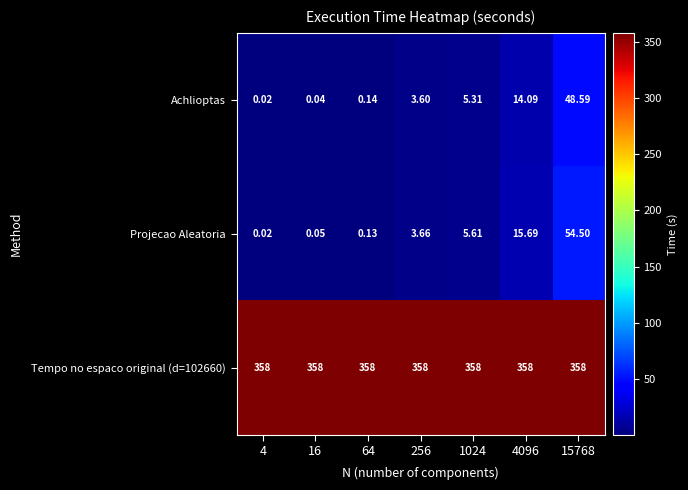

Is the value of Tempo no espaco original (d=102660) at 64 greater than the value of Projecao Aleatoria at 4096?

Yes